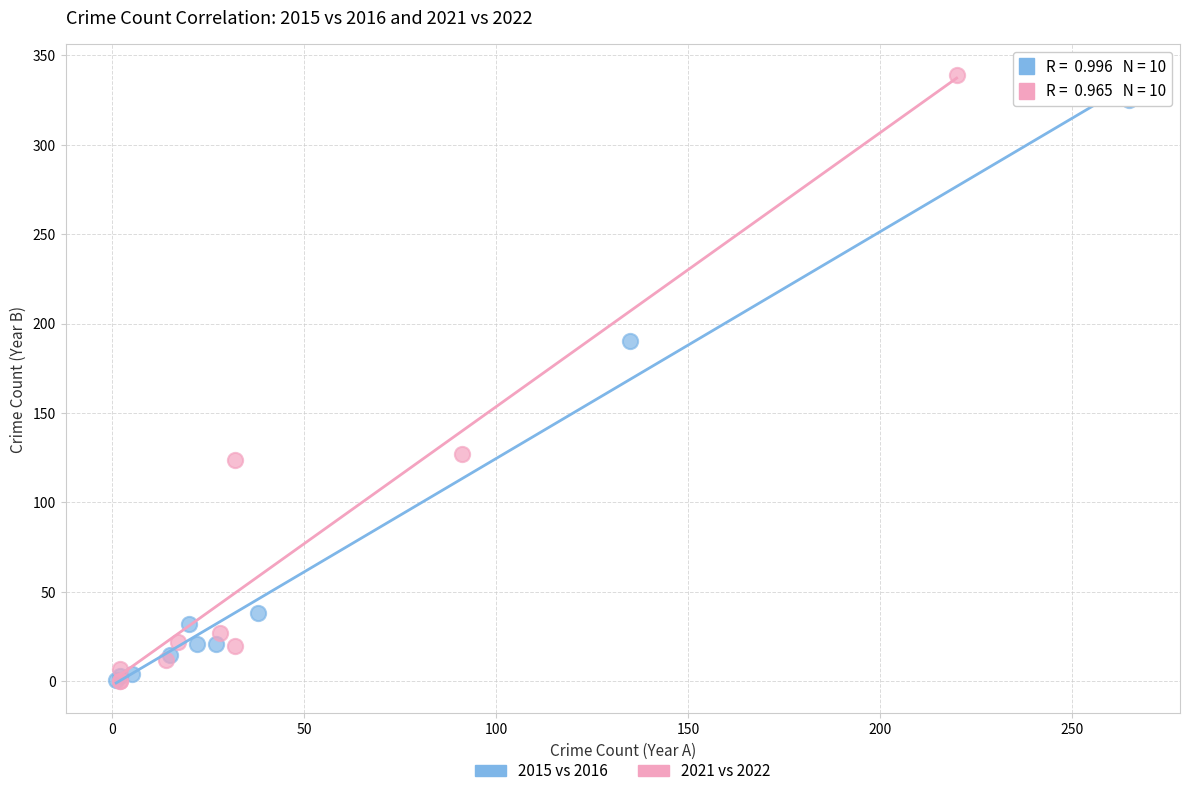

What are all the series names shown in the legend?

2015 vs 2016, 2021 vs 2022